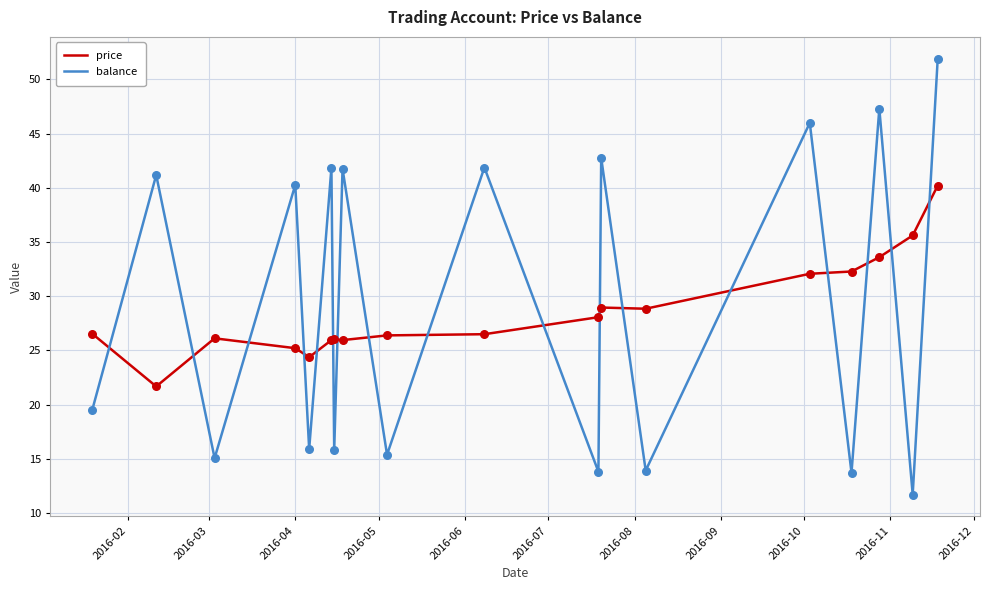

Which series has the widest spread of values?

balance